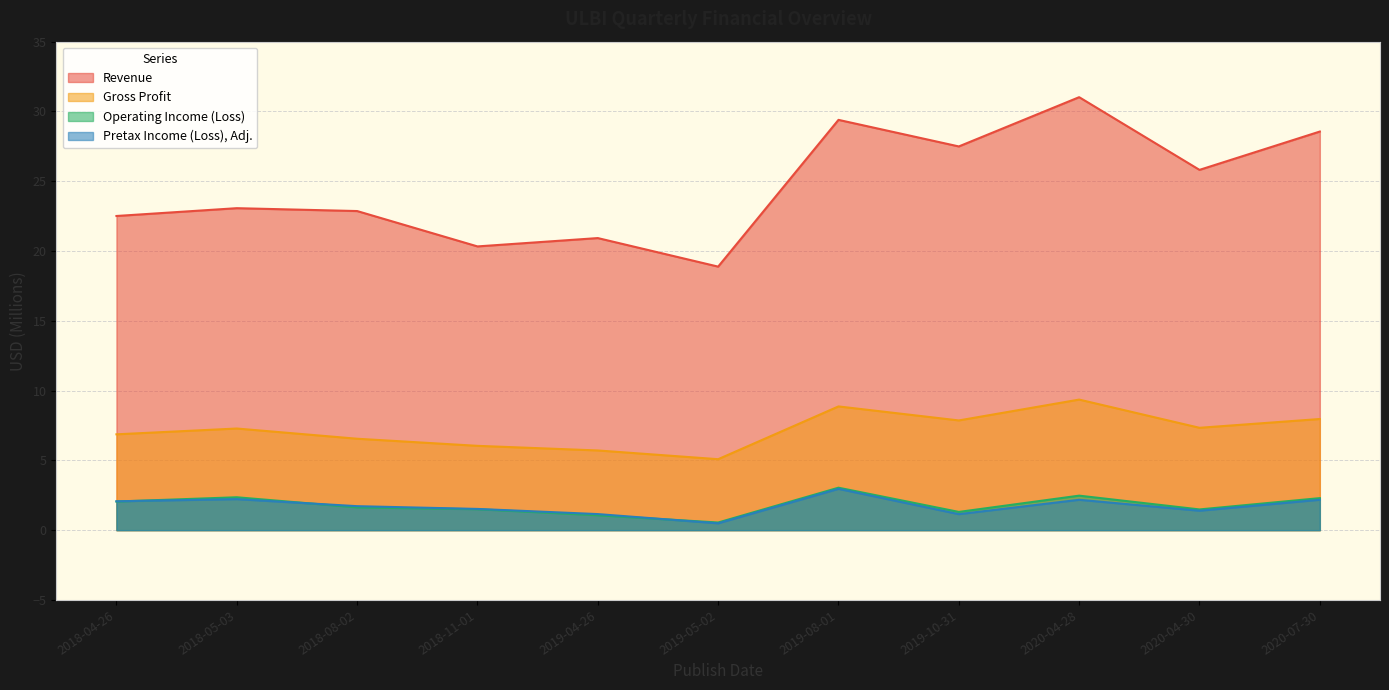

What is the difference between the Revenue values at 2020-04-28 and 2018-11-01?

10.7